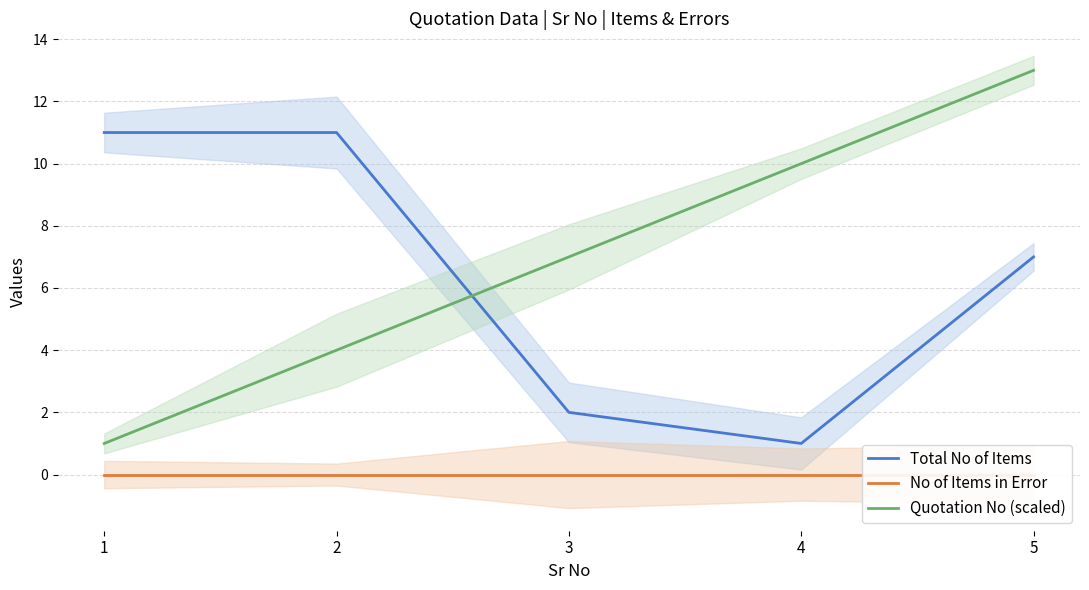

Reading left to right, extract all data points from this chart.

Total No of Items: 1=11	2=11	3=2	4=1	5=7
No of Items in Error: 1=0	2=0	3=0	4=0	5=0
Quotation No (scaled): 1=1	2=4	3=7	4=10	5=13